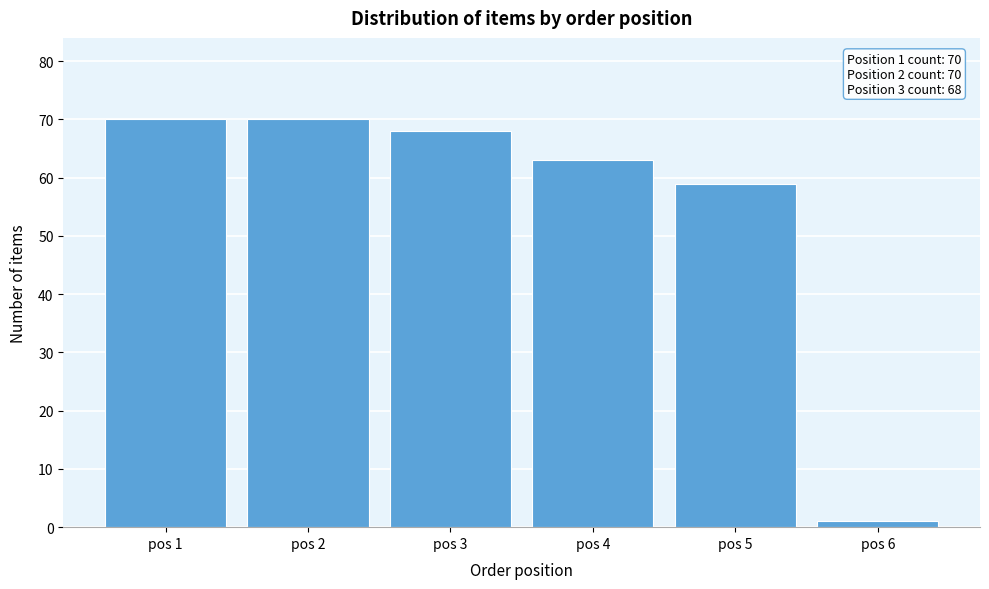

Reading right to left, what are all the values shown in this chart?

pos 6=1	pos 5=59	pos 4=63	pos 3=68	pos 2=70	pos 1=70